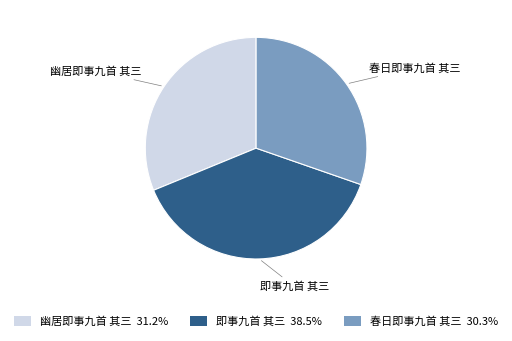

Combined, do 即事九首 其三 and 春日即事九首 其三 account for over 50%?

Yes